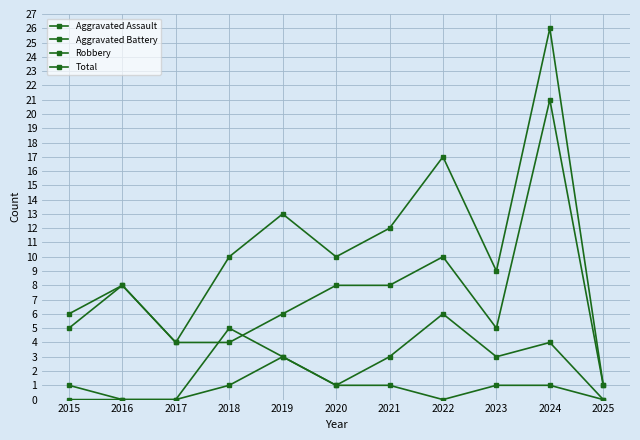

Count the number of categories in the chart.

11